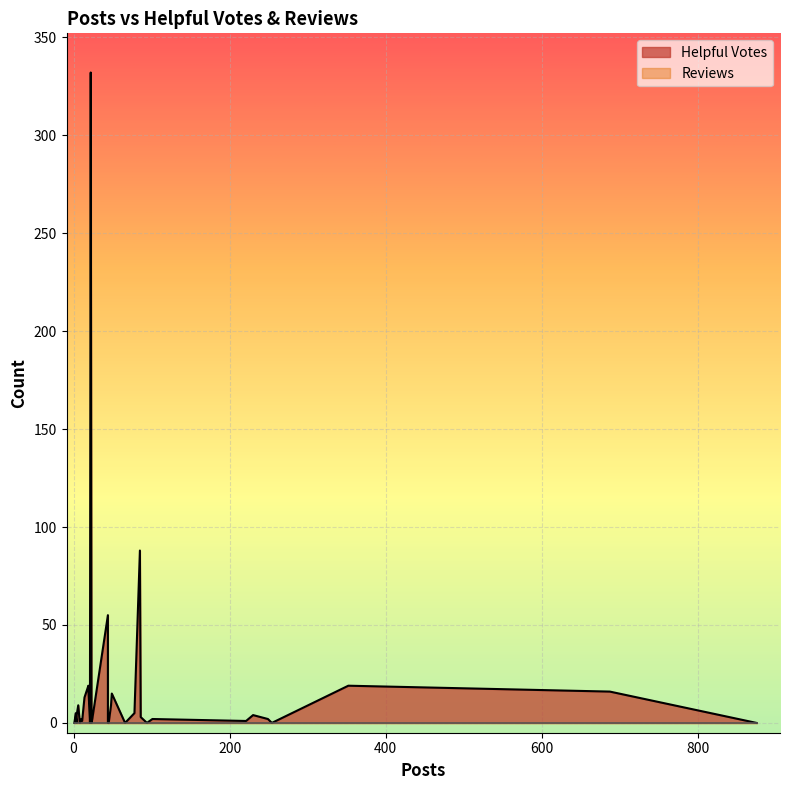

Between 352 and 1, which series saw the biggest shift?

Helpful Votes